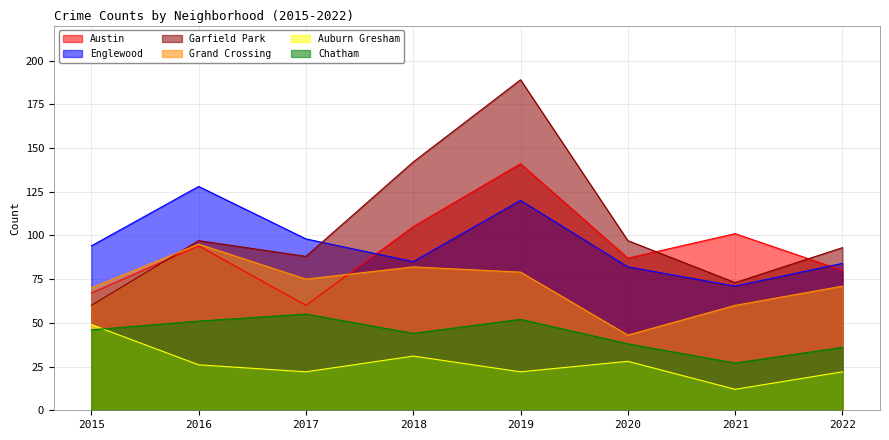

List the series in order of their peak value, highest first.

Garfield Park, Austin, Englewood, Grand Crossing, Chatham, Auburn Gresham